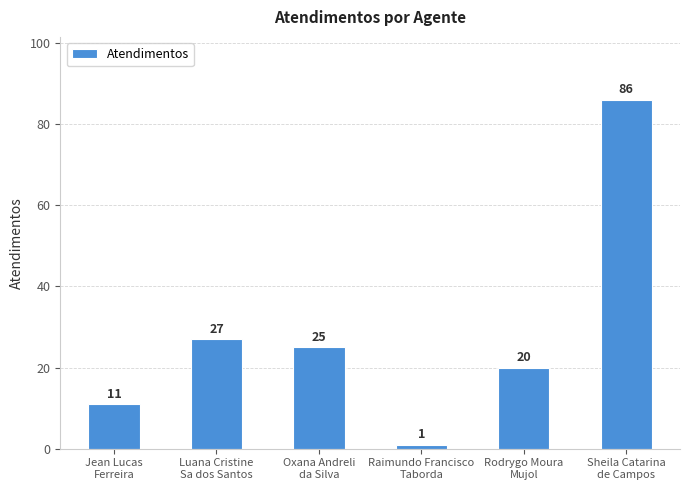

How many data points are less than 25?

3